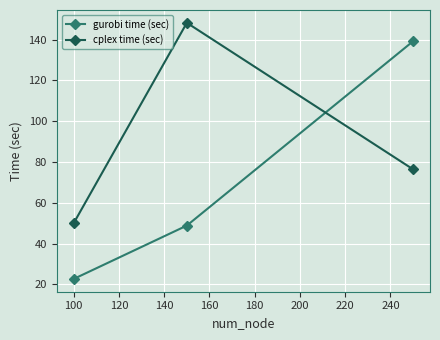

List the series in order of their peak value, lowest first.

gurobi time (sec), cplex time (sec)